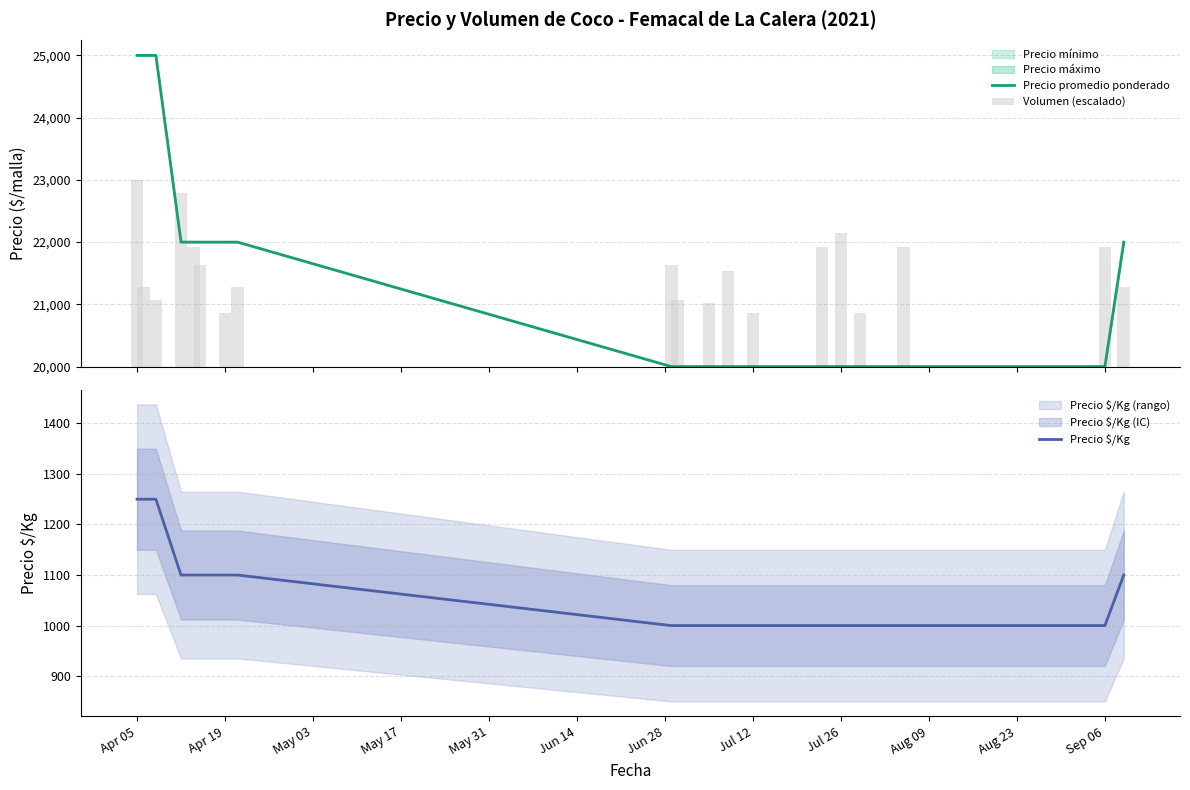

True or false: Precio $/Kg has a value of 1100 at Apr 19.

True